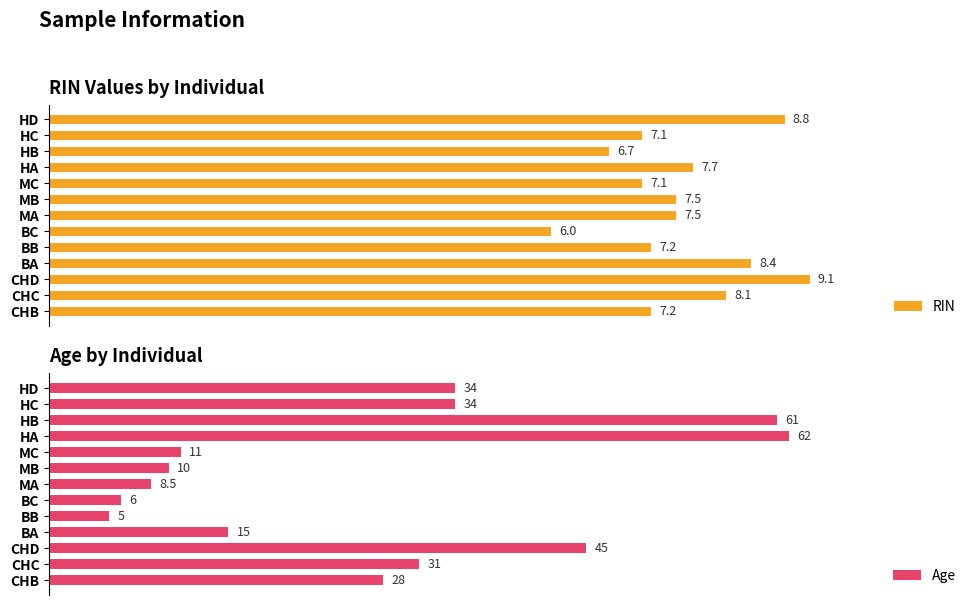

Is it true that Age equals 26.0 at MC?

False